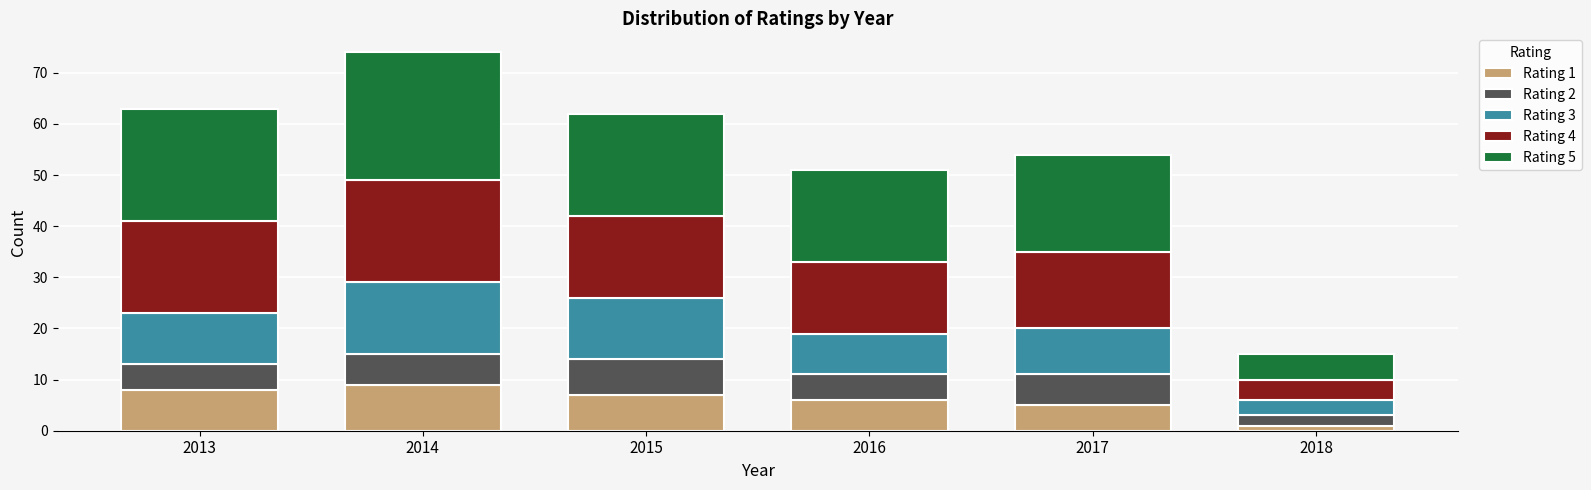

What is the sum of the Rating 1 values at 2017 and 2018?

6